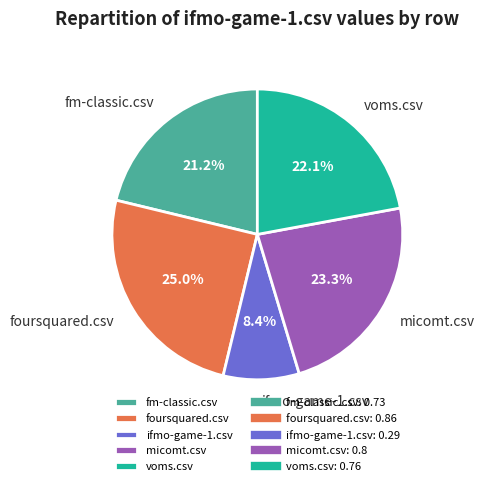

Count the number of slices in the pie.

5